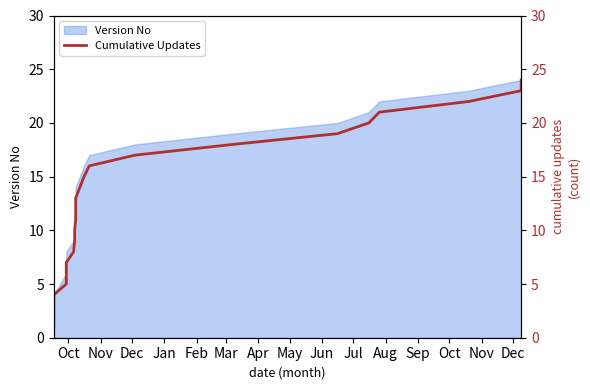

What is the sum of all values?

300